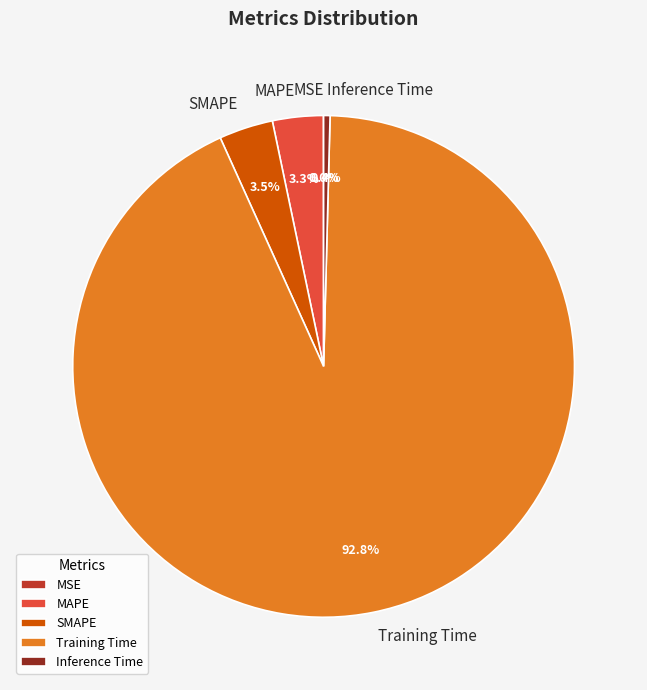

Which category has the biggest portion of the pie?

Training Time